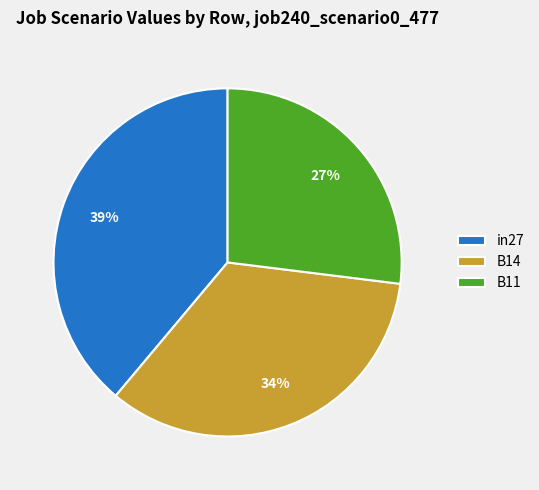

Rank the categories by value from lowest to highest.

B11, B14, in27